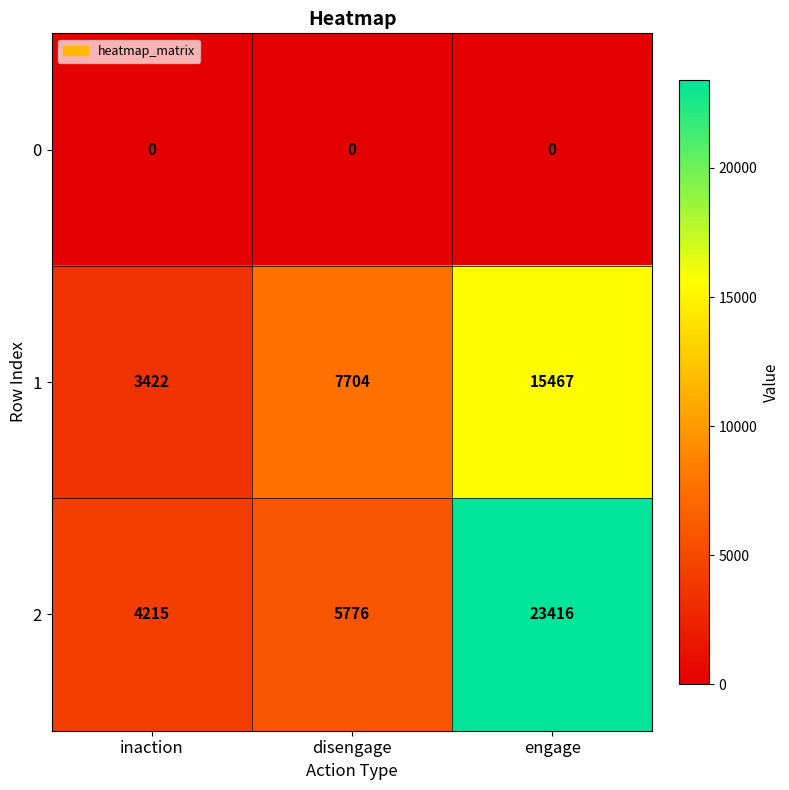

The 2 series shows 3041 at disengage. True or false?

False